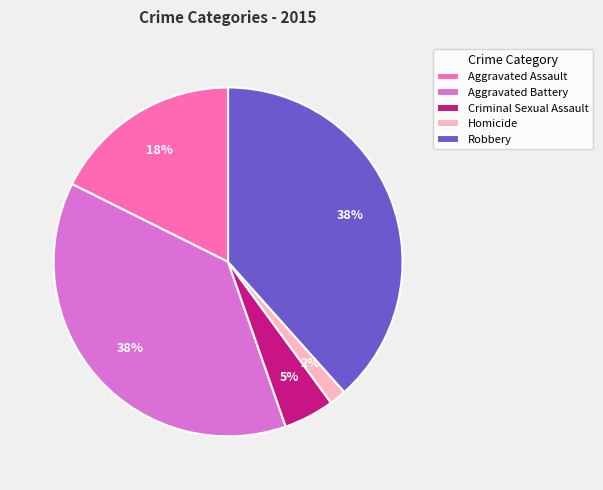

What percentage is the Aggravated Battery slice, to the nearest percent?

38%